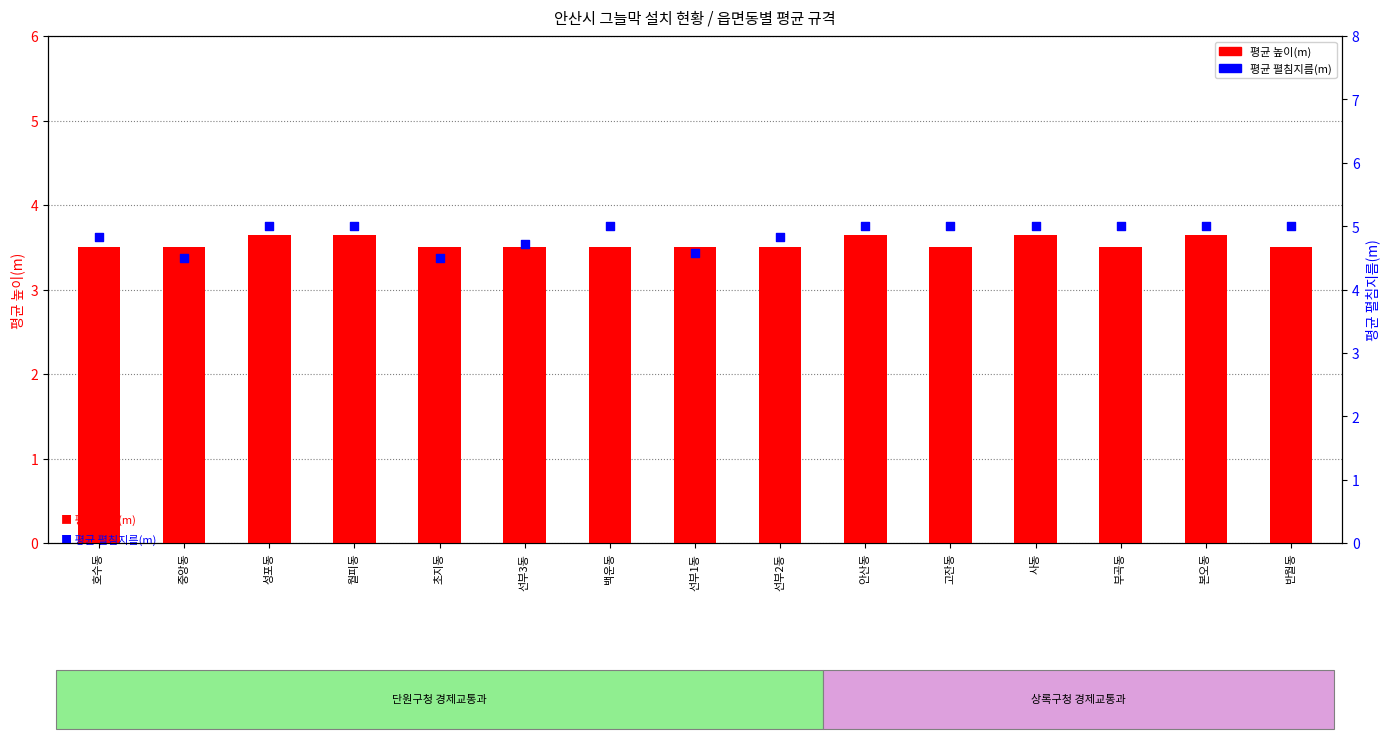

Which series contains the lowest Y value?

평균 높이(m)